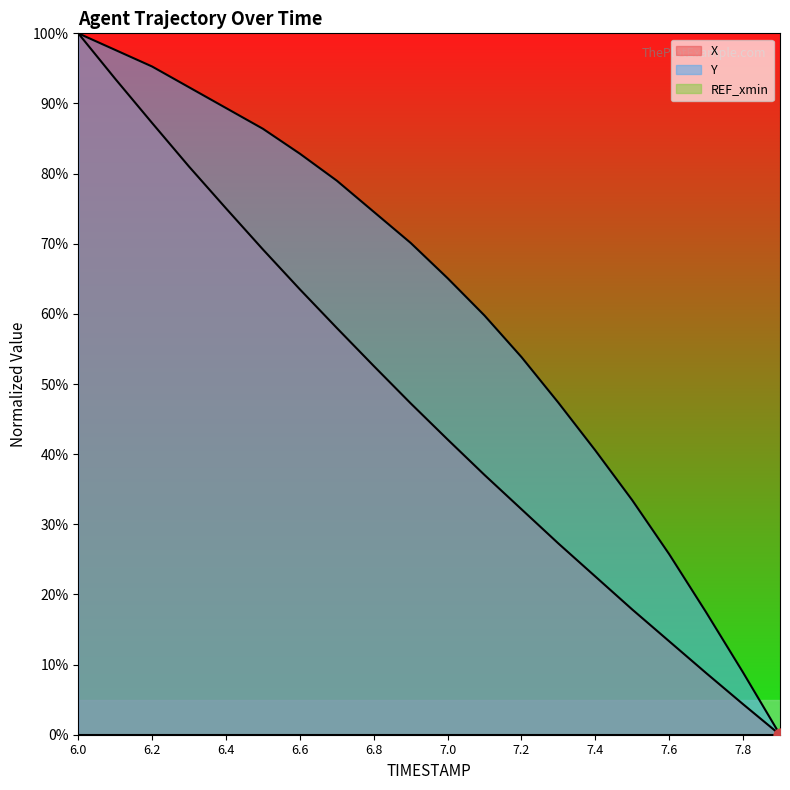

At which category is the sum across all series the highest?

6.0